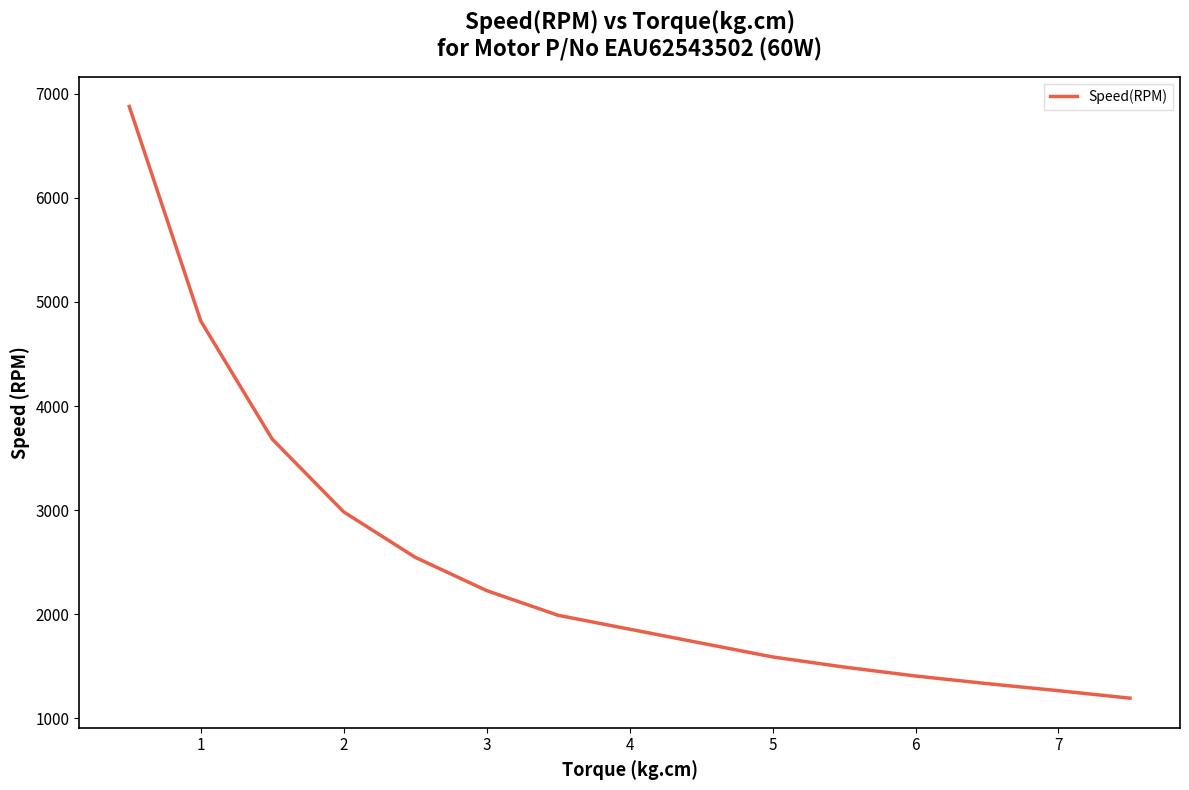

What is the difference between the maximum and minimum values?

5683